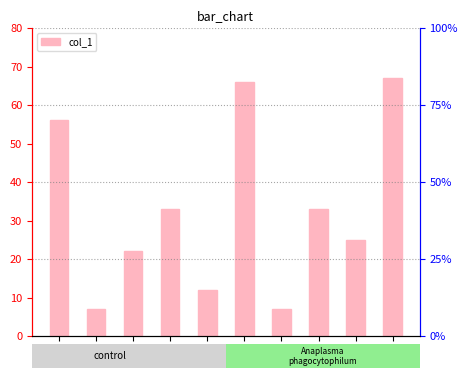

Rank the categories by value from highest to lowest.

effj, efff, effa, effd, effh, effi, effc, effe, effb, effg